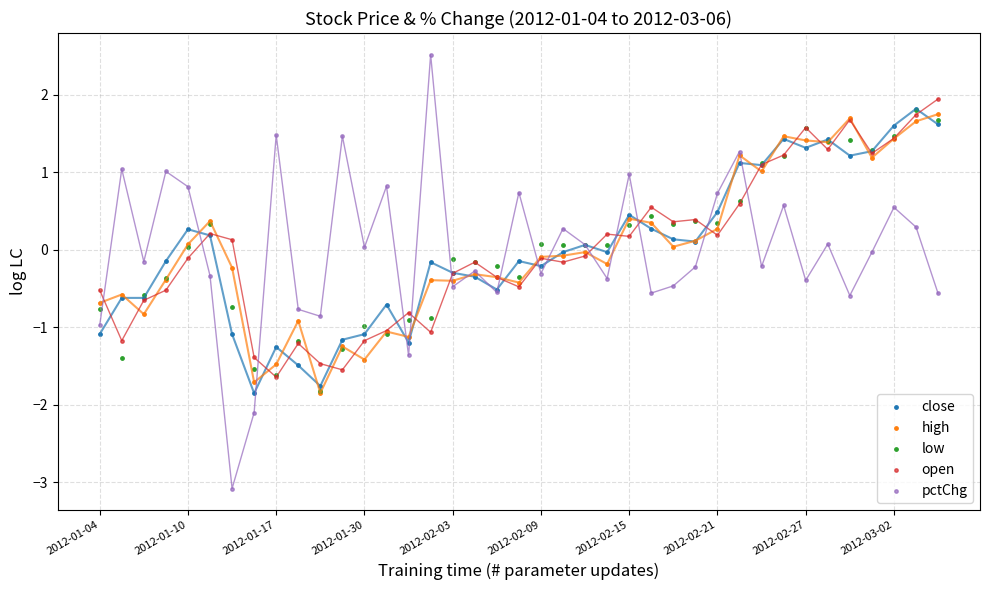

Which series contains the lowest Y value?

pctChg